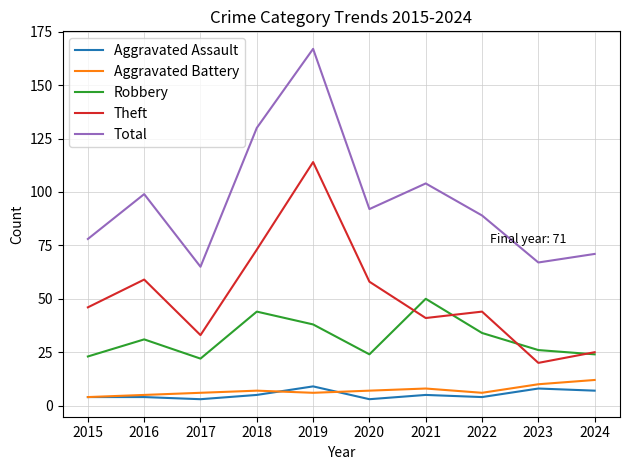

True or false: Aggravated Battery and Total intersect in this chart.

False